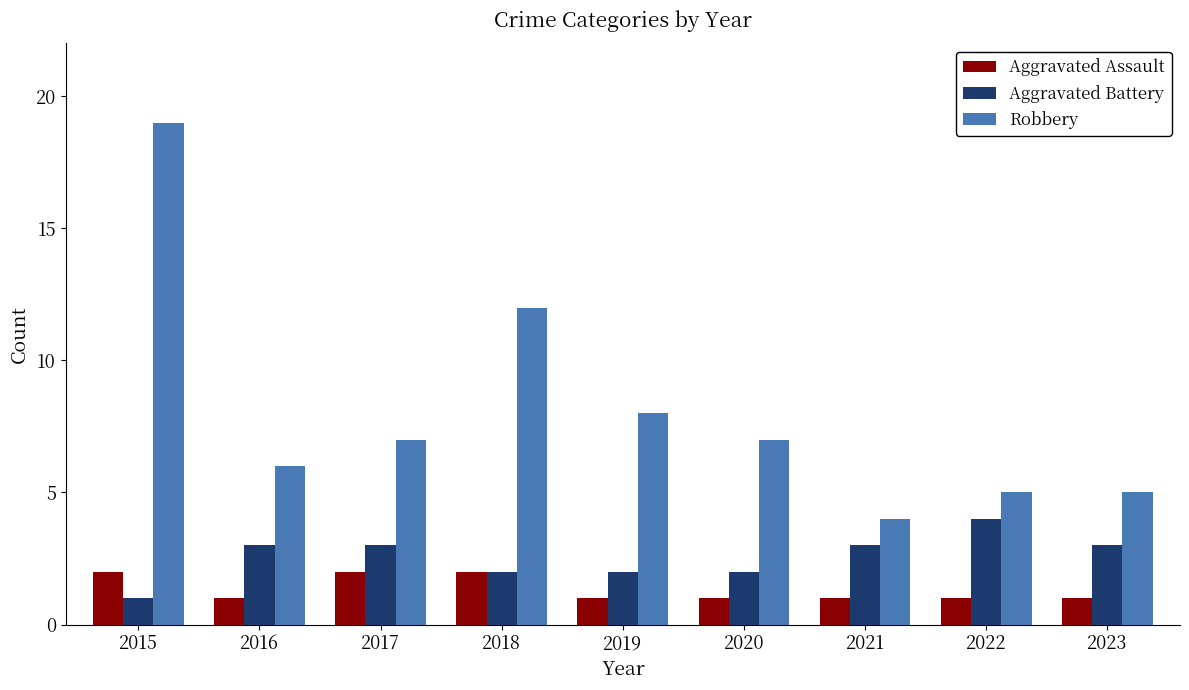

True or false: Aggravated Assault has a value of 1 at 2023.

True